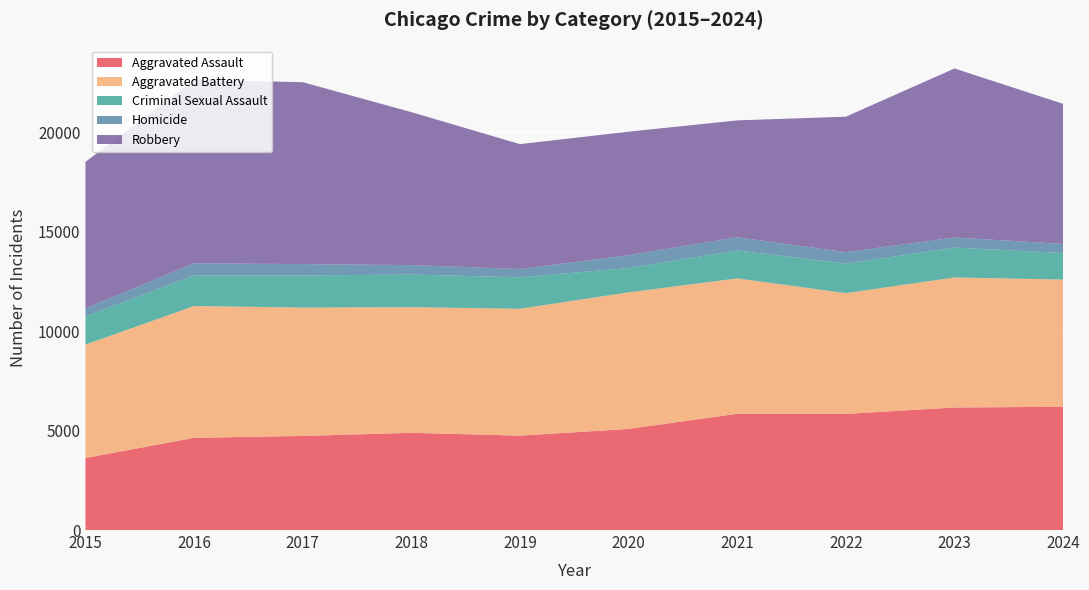

Reading left to right, list all the values displayed in this chart.

Aggravated Assault: 3620	4635	4731	4888	4744	5082	5846	5838	6159	6198
Aggravated Battery: 5702	6628	6454	6317	6381	6868	6805	6072	6540	6395
Criminal Sexual Assault: 1414	1539	1614	1640	1580	1224	1407	1484	1499	1335
Homicide: 411	606	572	476	418	647	662	576	508	456
Robbery: 7364	9218	9147	7690	6279	6207	5876	6812	8499	7044